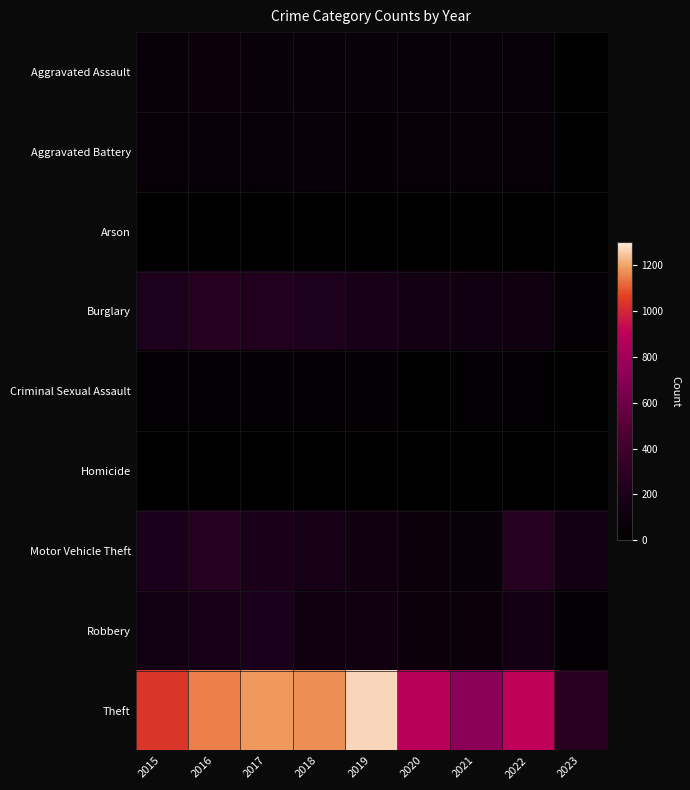

At which category is the sum across all series the highest?

2016